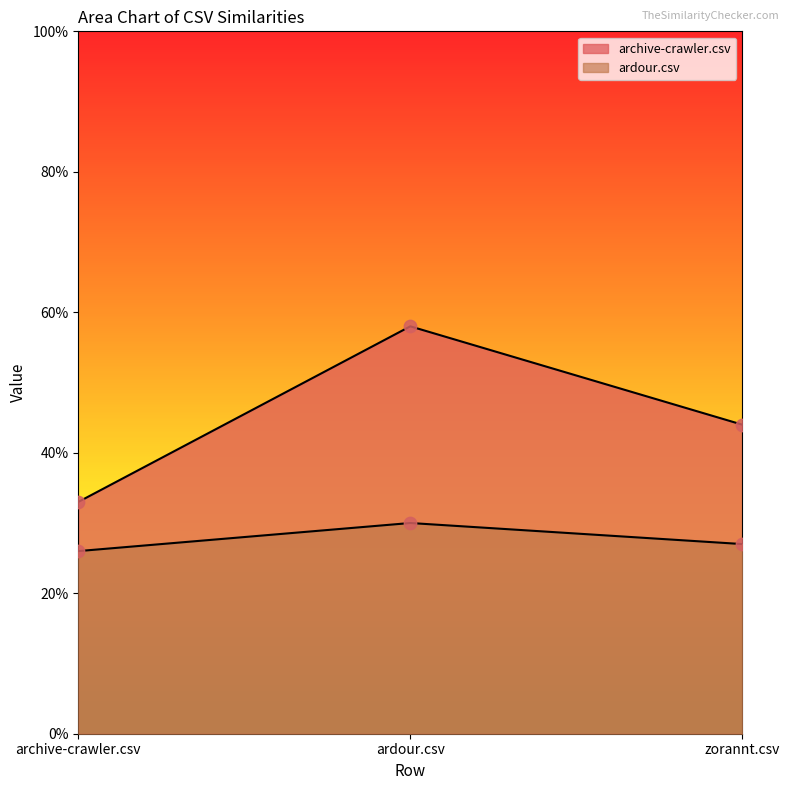

At how many categories does at least one series exceed 0?

3